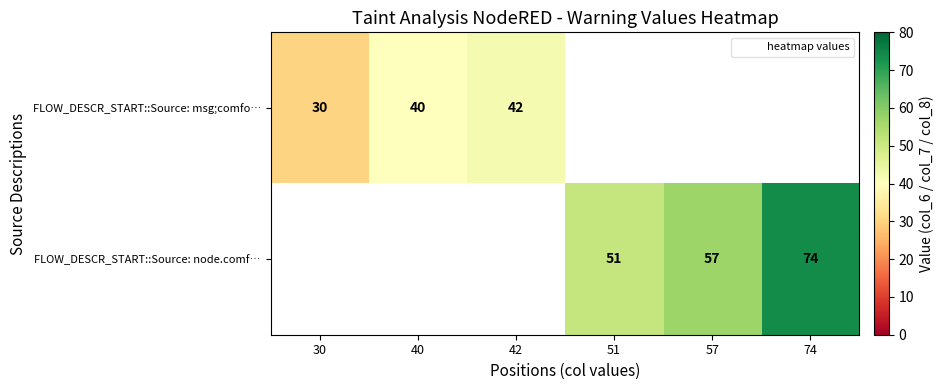

At how many categories does at least one series exceed 46?

3